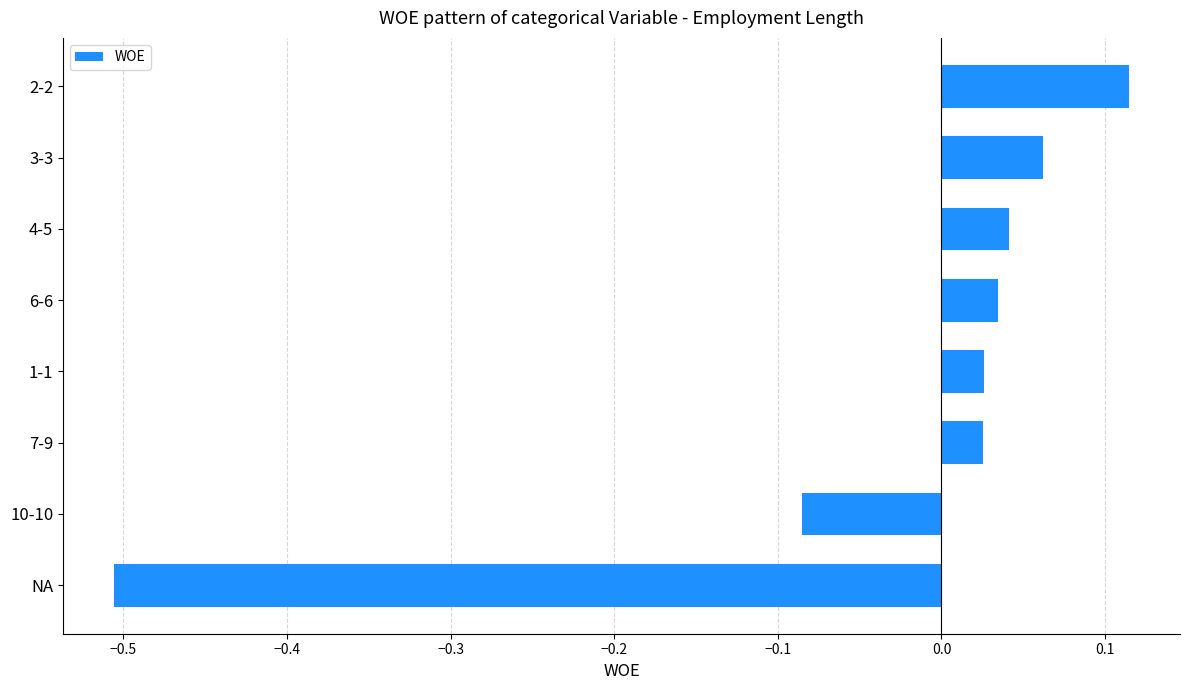

What is the sum of all values?

-0.3